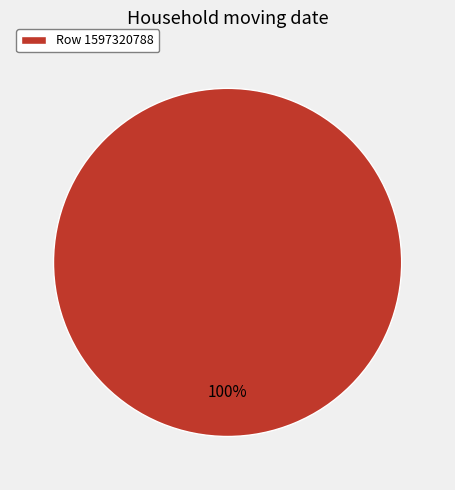

To the nearest percent, what percentage of the pie is Row 1597320788?

100%